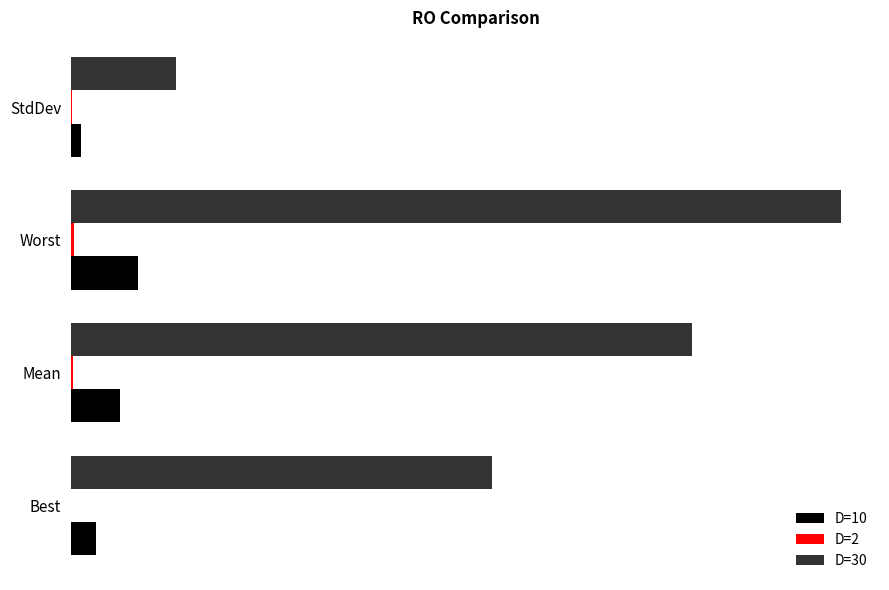

Which series has the widest spread of values?

D=30